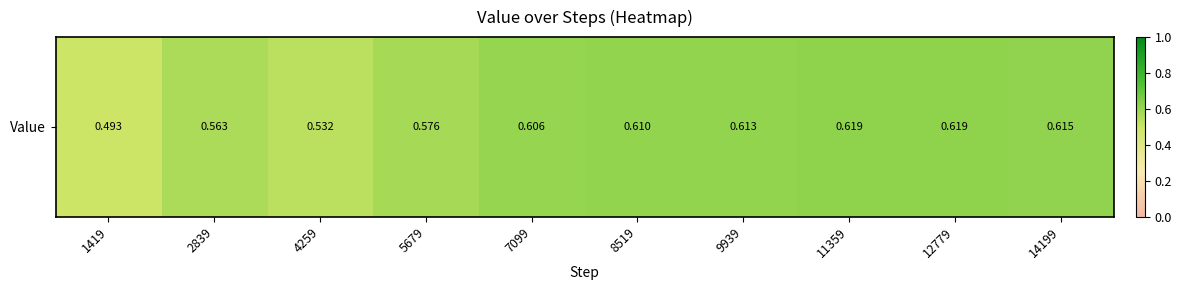

What is the sum of the values at 2839 and 4259?

1.1